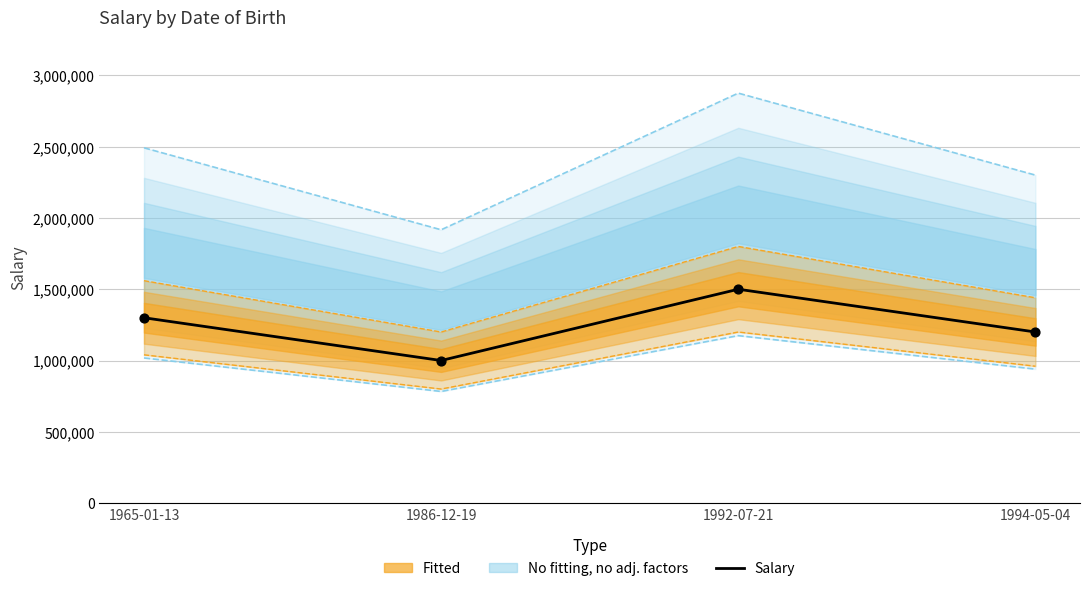

What is the change in value from 1965-01-13 to 1994-05-04?

-100000